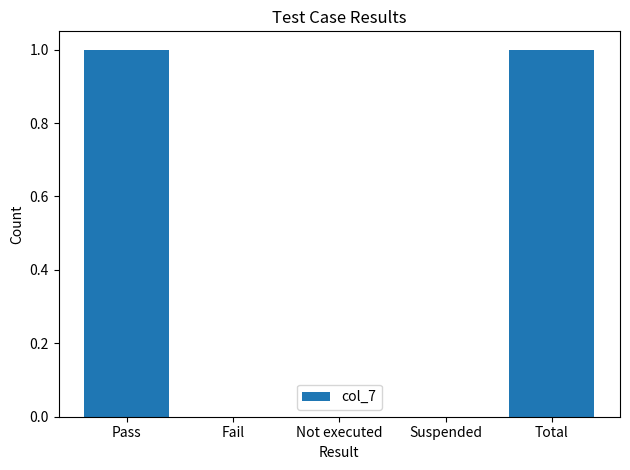

How many series are shown in this chart?

1